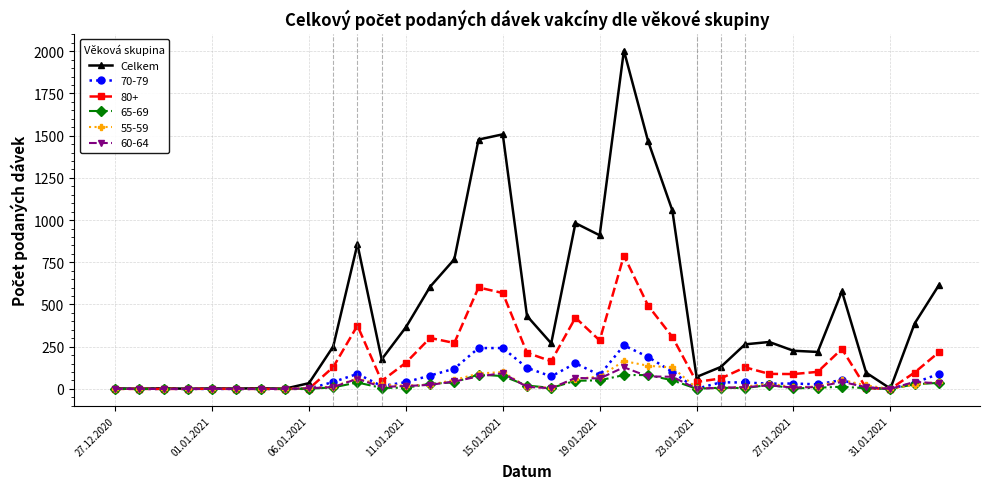

True or false: 70-79 has more than 2 interior local peaks.

True